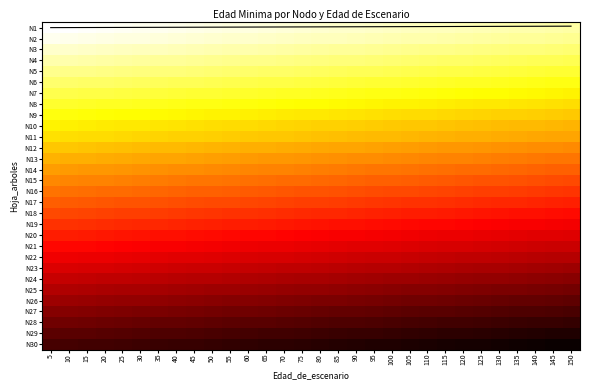

True or false: N14 has a value of 42.8 at 35.

False